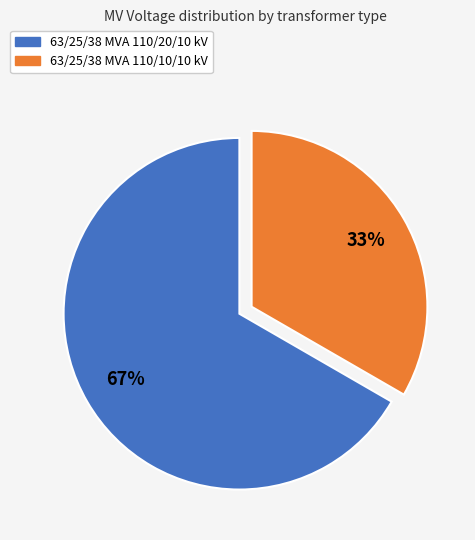

How many slices are in this pie chart?

2